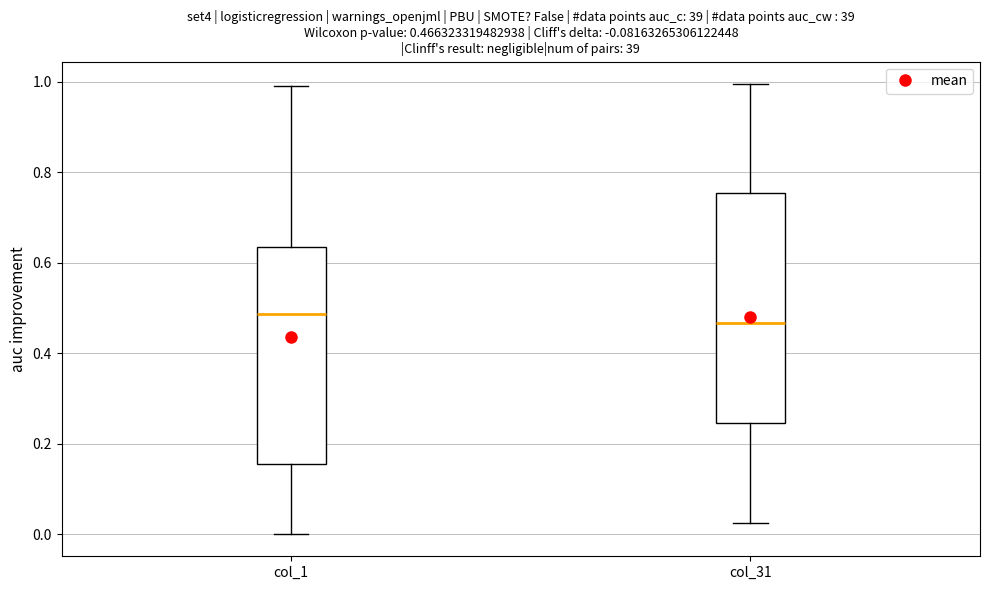

Comparing the boxes themselves (not the whiskers), which one is the tallest?

col_31